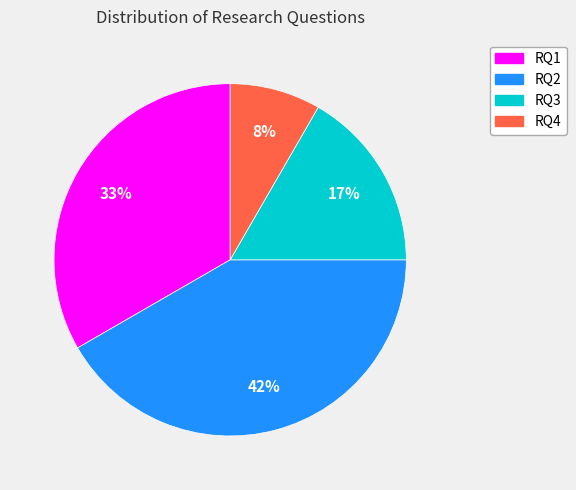

Do RQ1 and RQ4 together represent more than half of the pie?

No